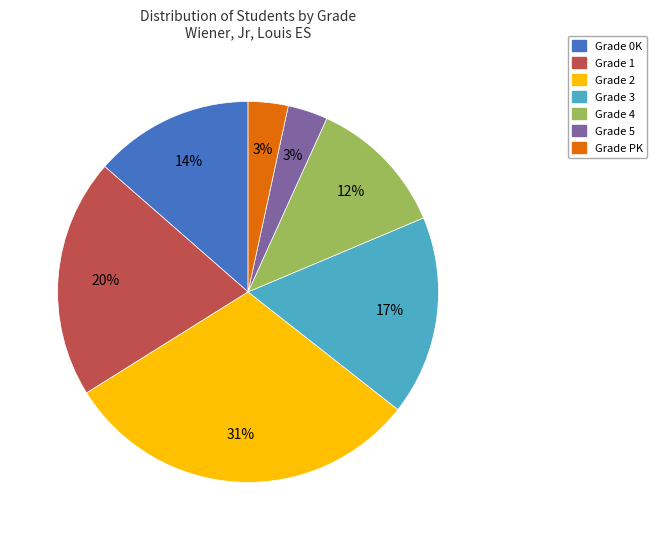

To the nearest percent, what is the average slice percentage?

14%